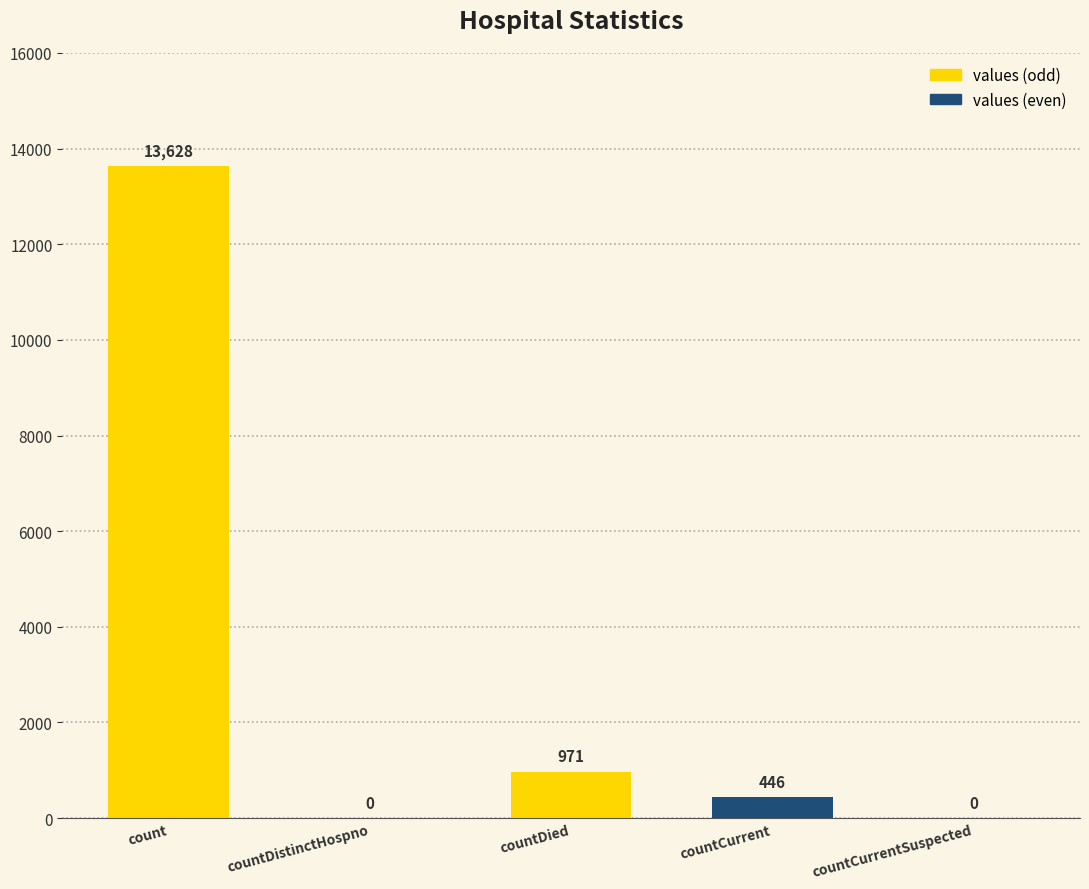

At which label does the data first exceed 446?

count